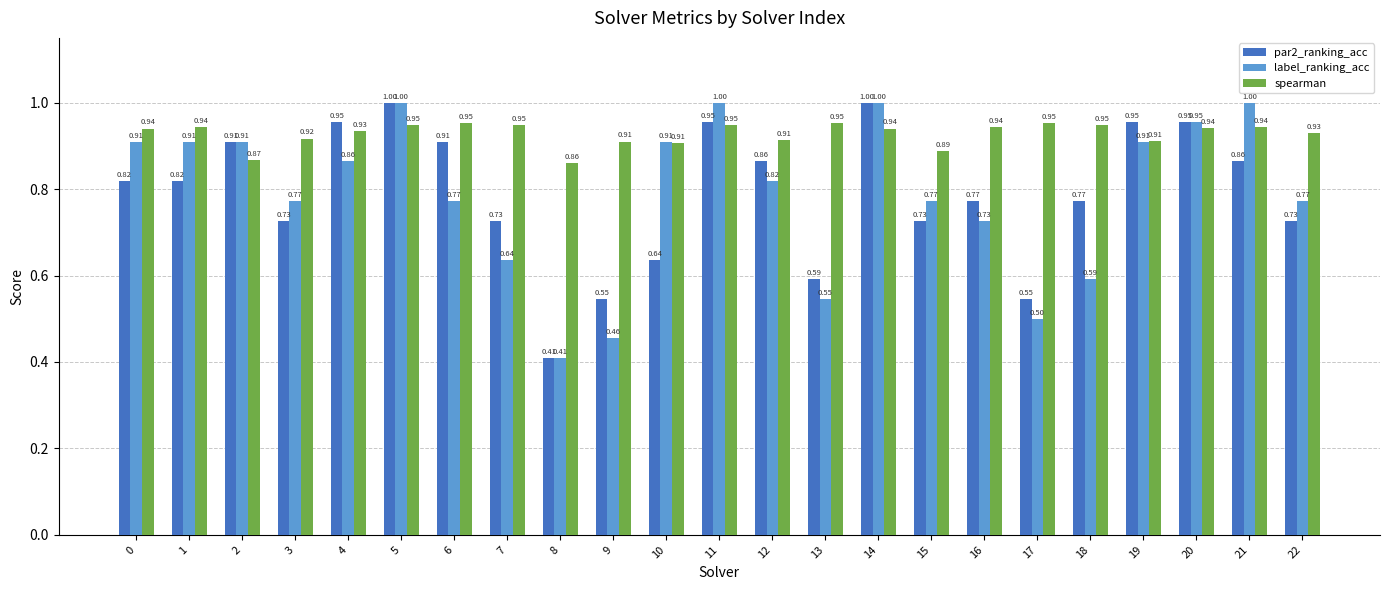

At 7, list the series in order from largest to smallest.

spearman, par2_ranking_acc, label_ranking_acc